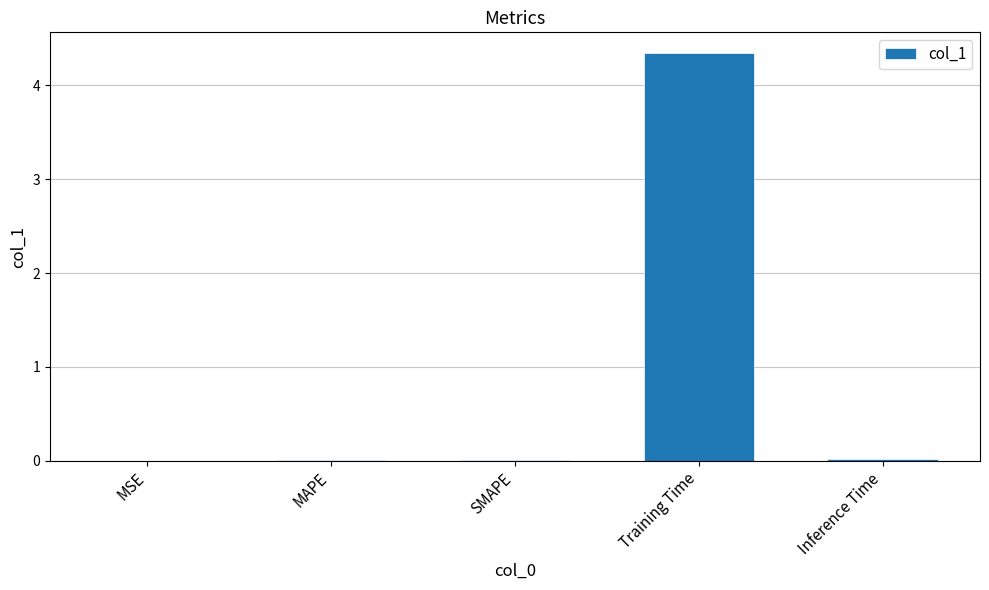

What is the sum of all values?

4.4